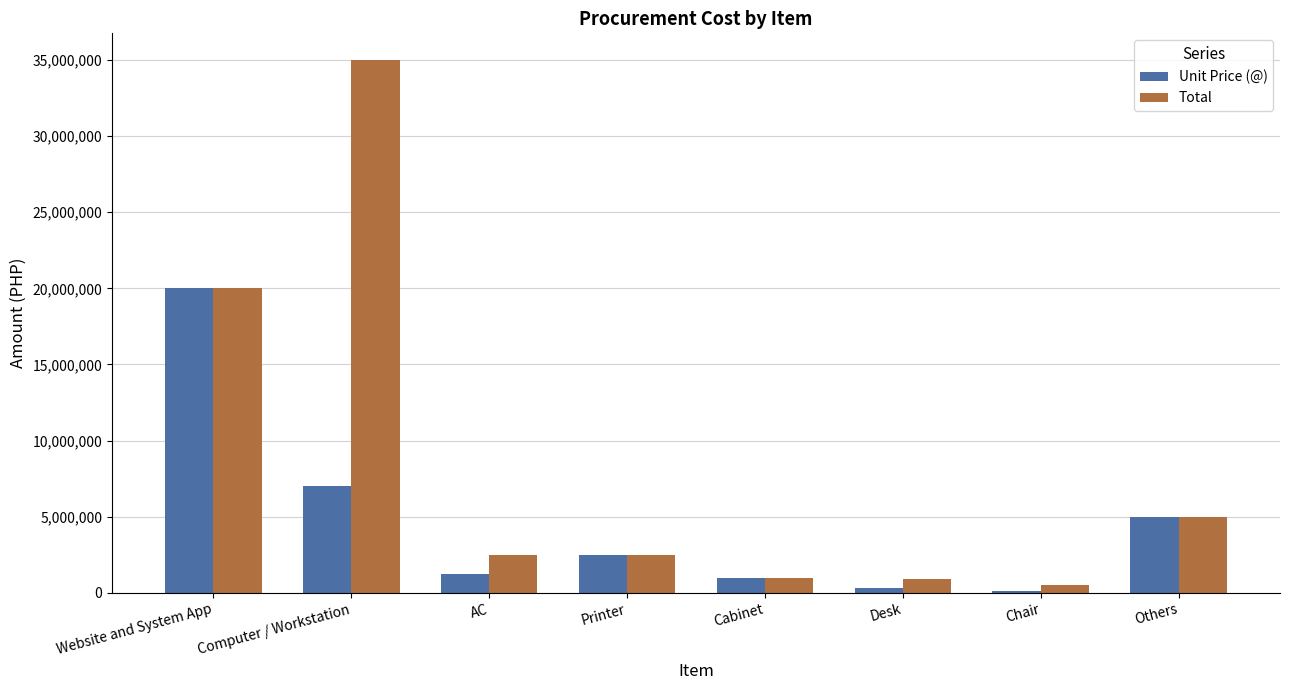

What is the sum of the Unit Price (@) values at AC and Computer / Workstation?

8250000